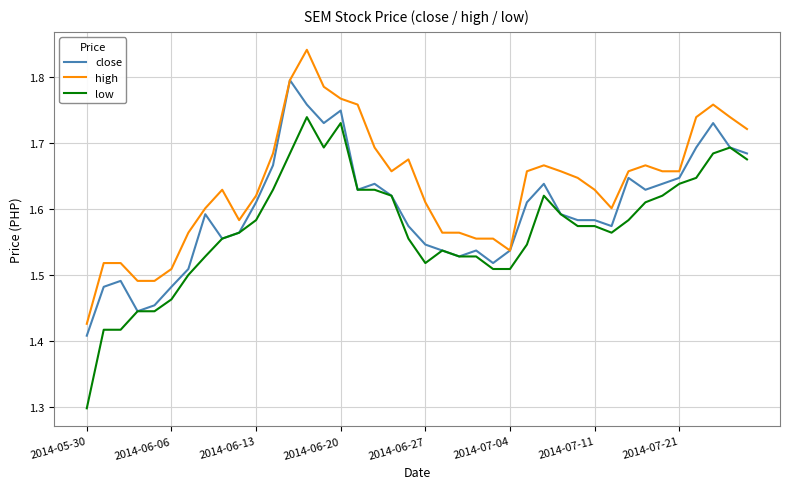

Rank the series by their average value, from lowest to highest.

low, close, high